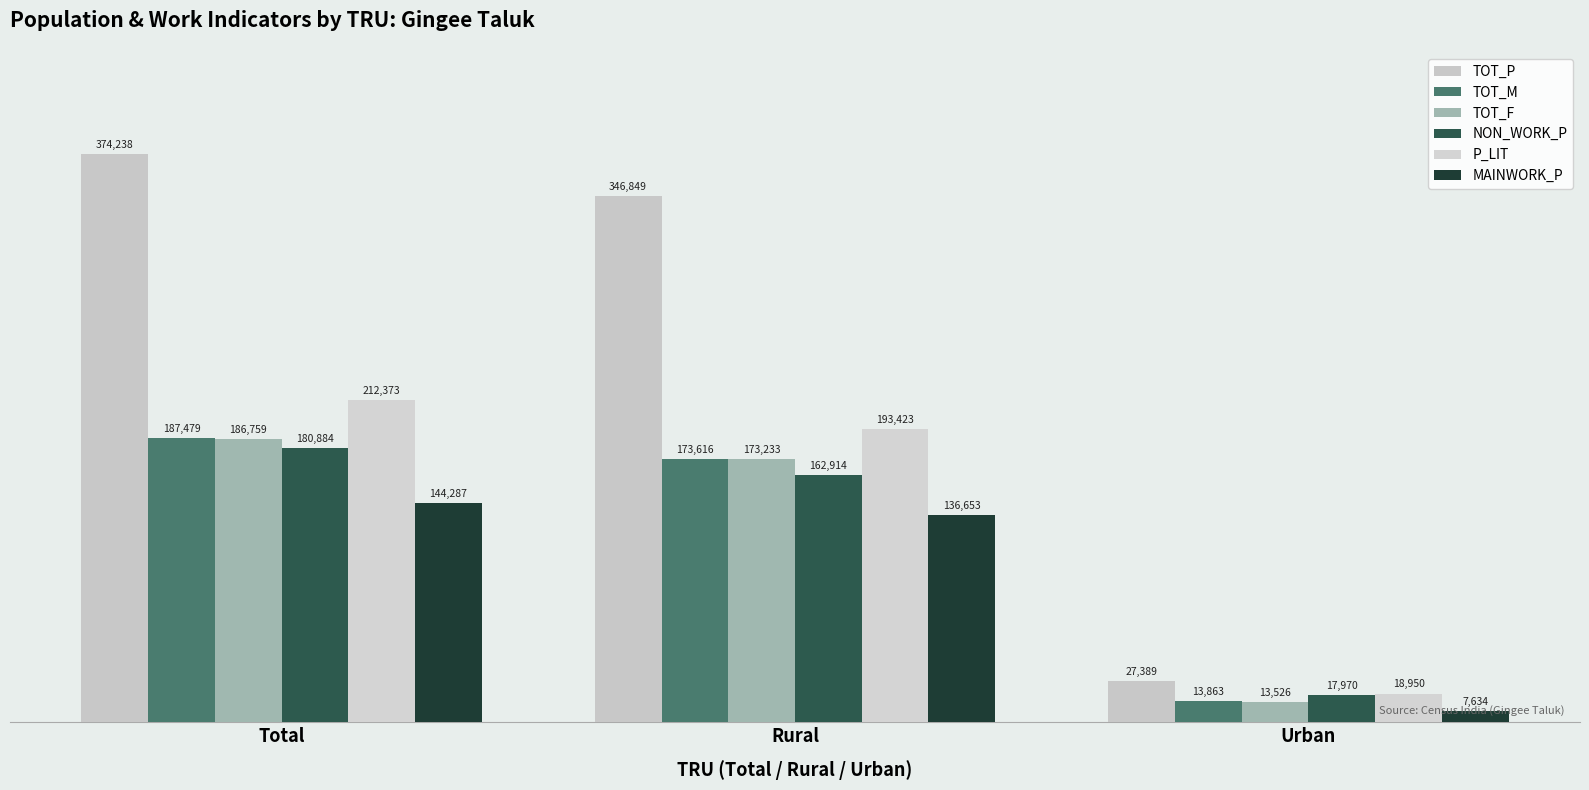

At which label does MAINWORK_P reach its minimum?

Urban